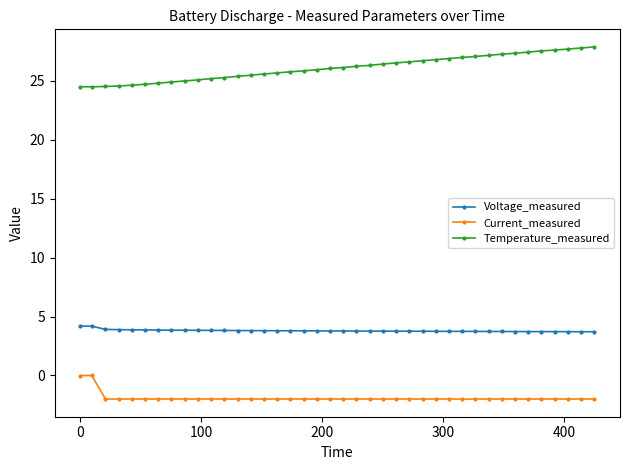

What is the maximum value shown in the chart?

27.9